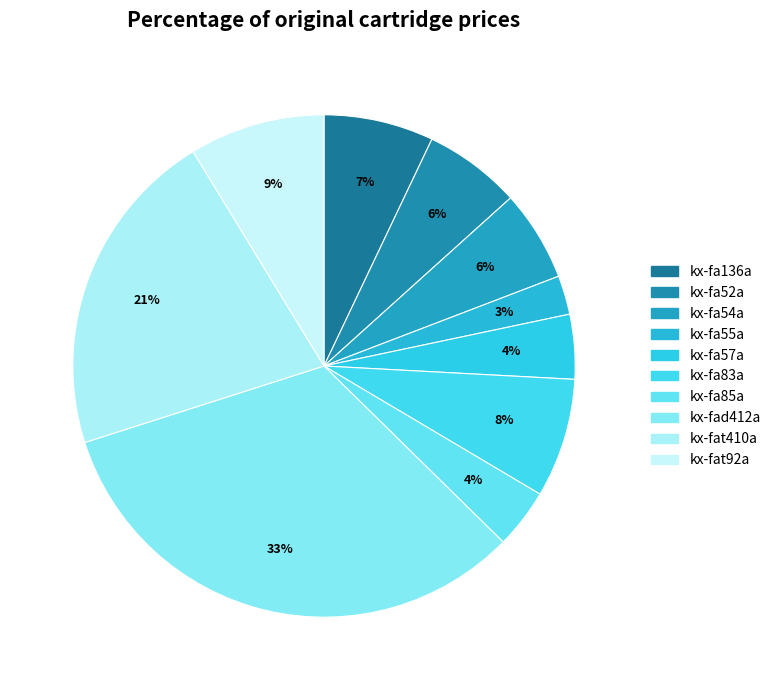

Rank the categories by value from lowest to highest.

kx-fa55a, kx-fa85a, kx-fa57a, kx-fa54a, kx-fa52a, kx-fa136a, kx-fa83a, kx-fat92a, kx-fat410a, kx-fad412a